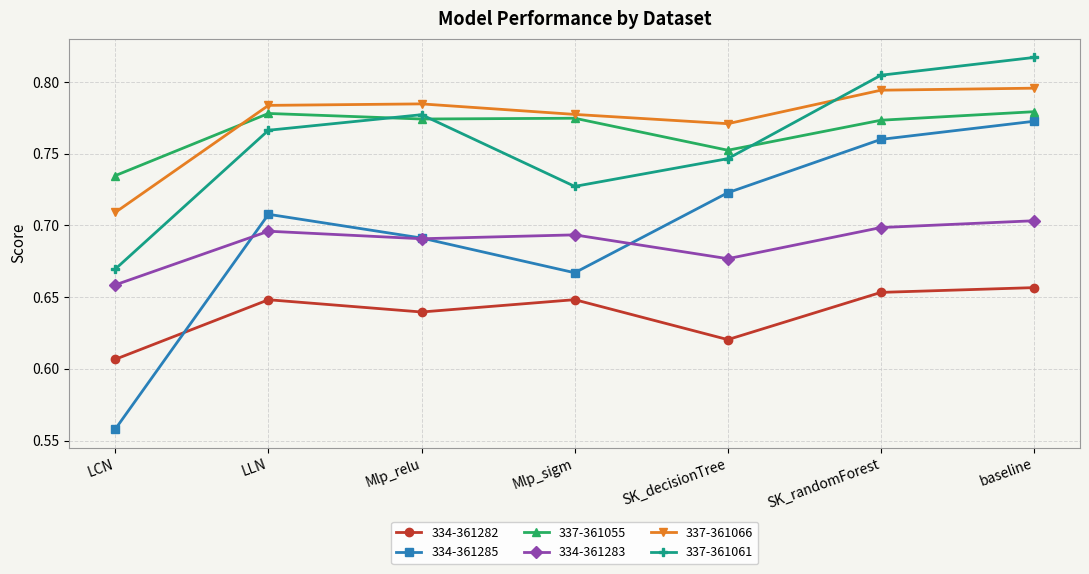

True or false: 337-361061 and 334-361282 cross at least once.

False